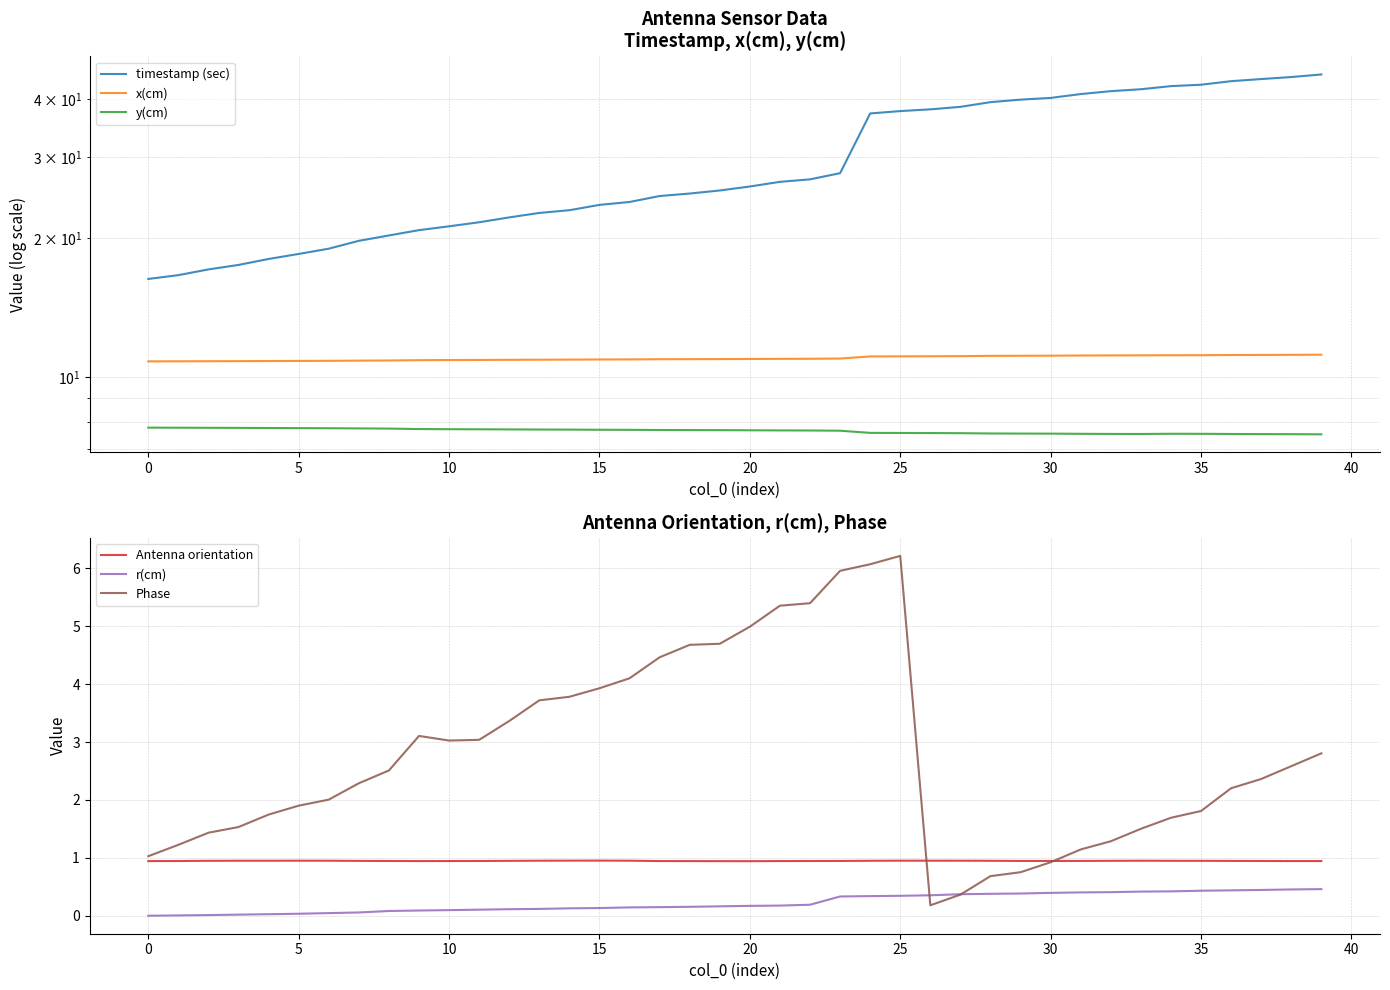

What is the sum of all Phase values?

111.8